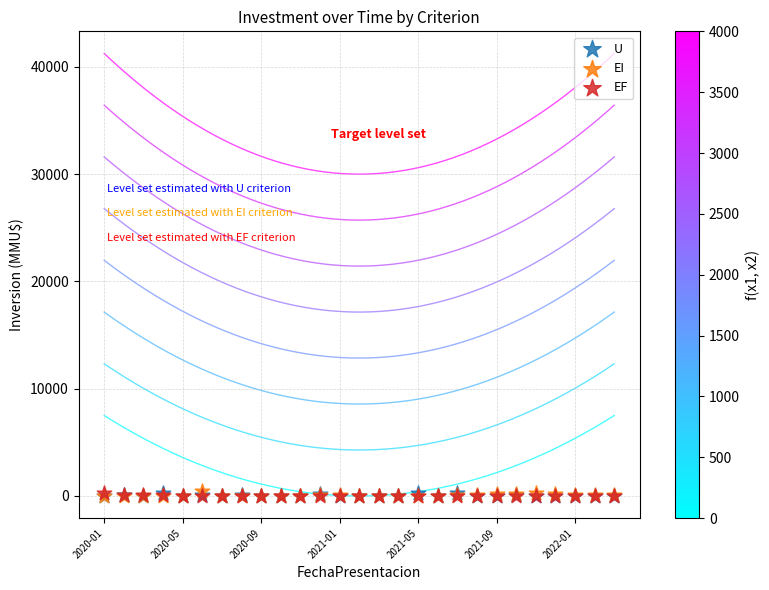

Which series has the widest spread of Y values?

EI